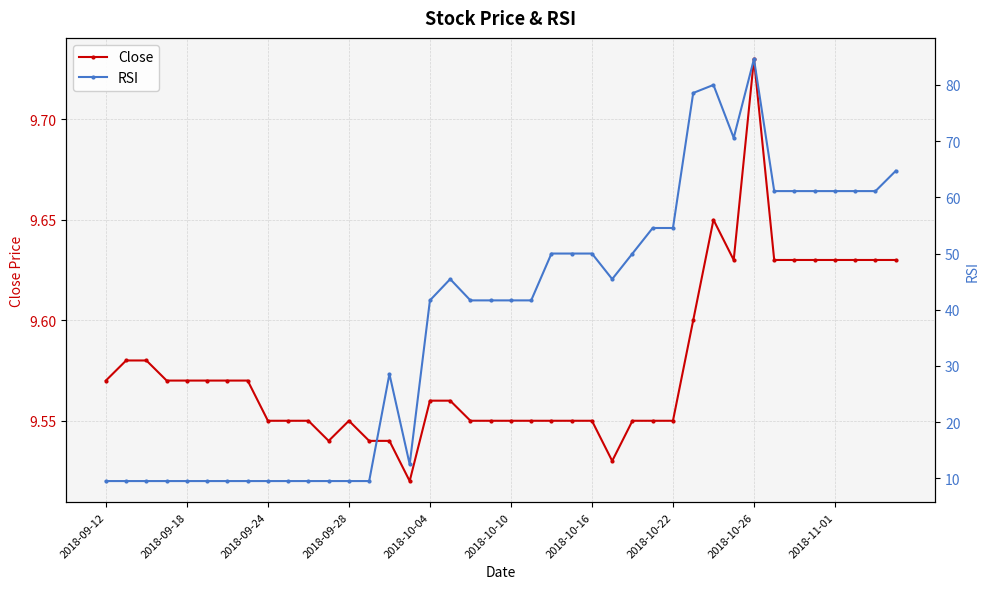

Which category has the highest value in the Close series?

2018-10-26